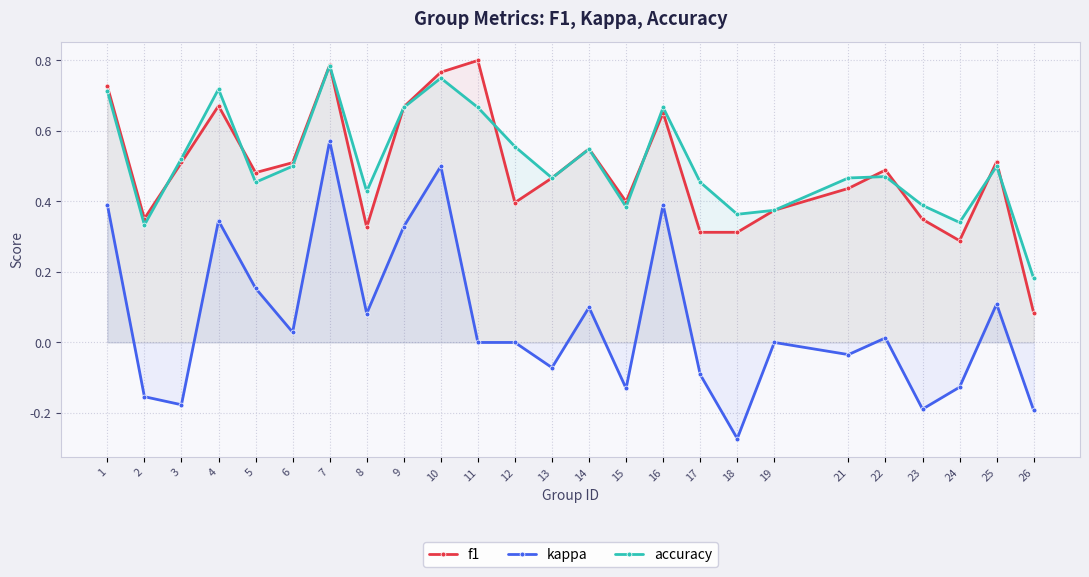

What is the greatest value displayed?

0.8